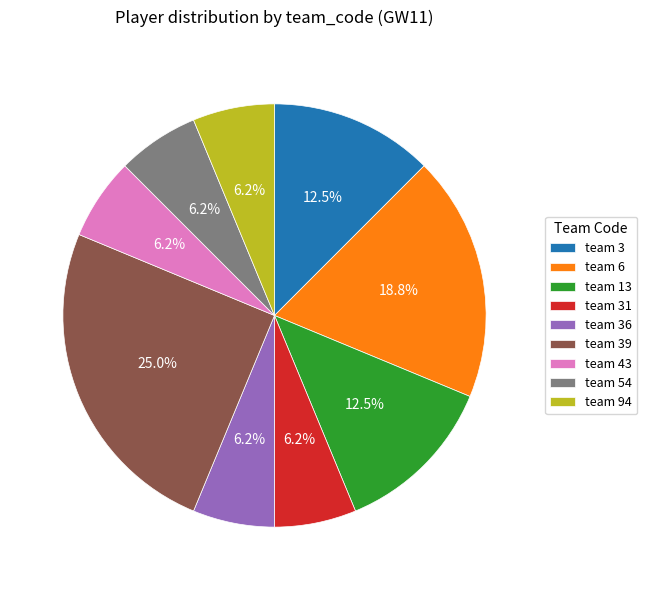

Do team 43 and team 54 together represent more than half of the pie?

No